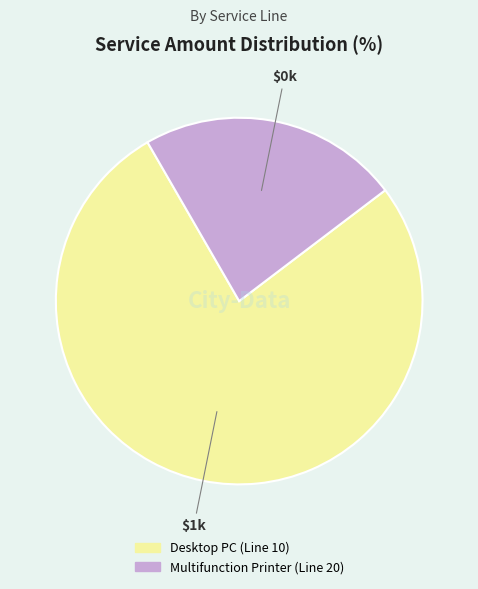

Is there any slice that represents more than half of the pie?

Yes